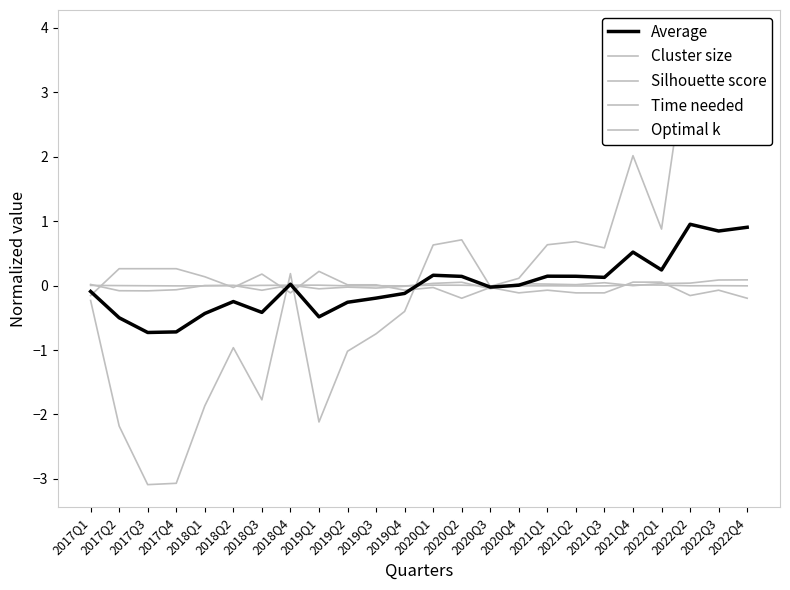

The value of Optimal k at 2022Q3 is -0.1. True or false?

True